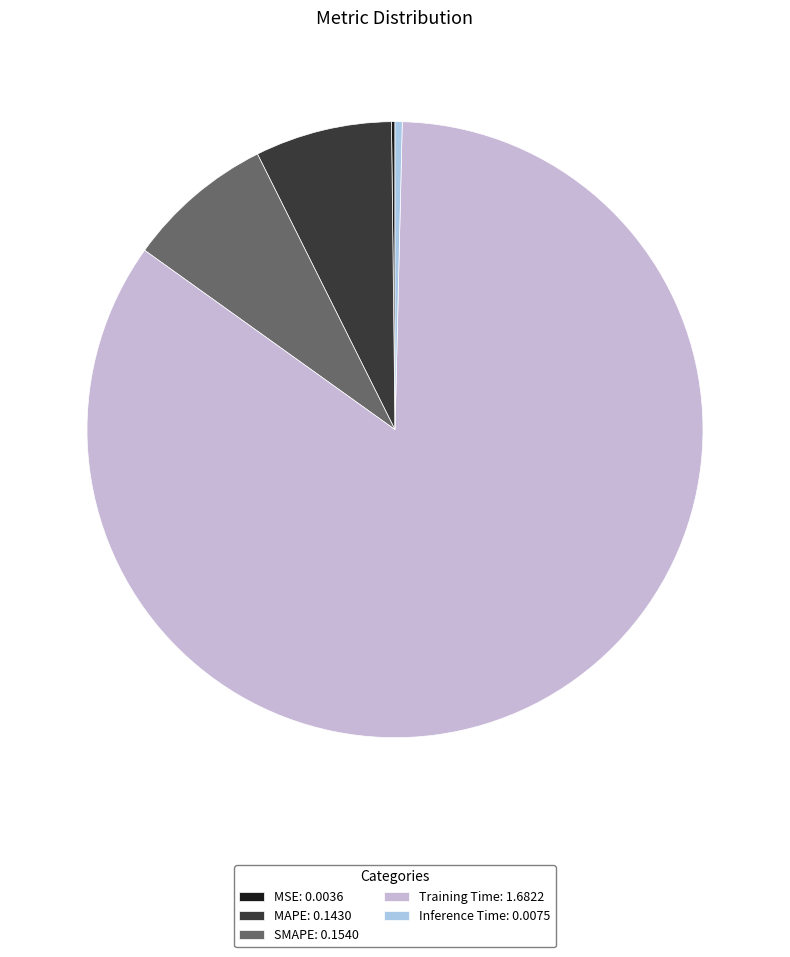

Count the number of slices in the pie.

5